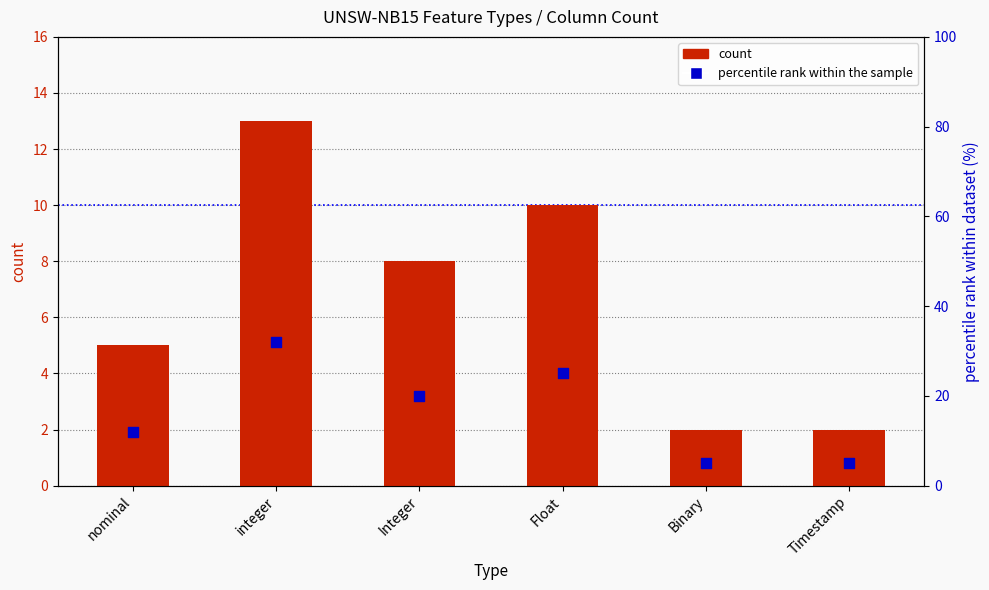

Which series has the largest total across all categories?

percentile rank within the sample